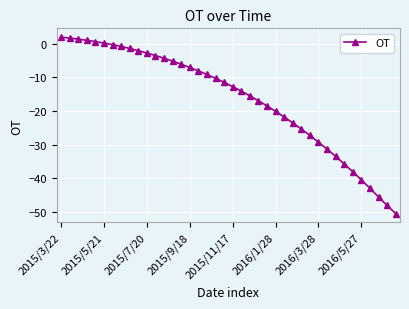

What is the value of the 31st point from the left?

-29.2